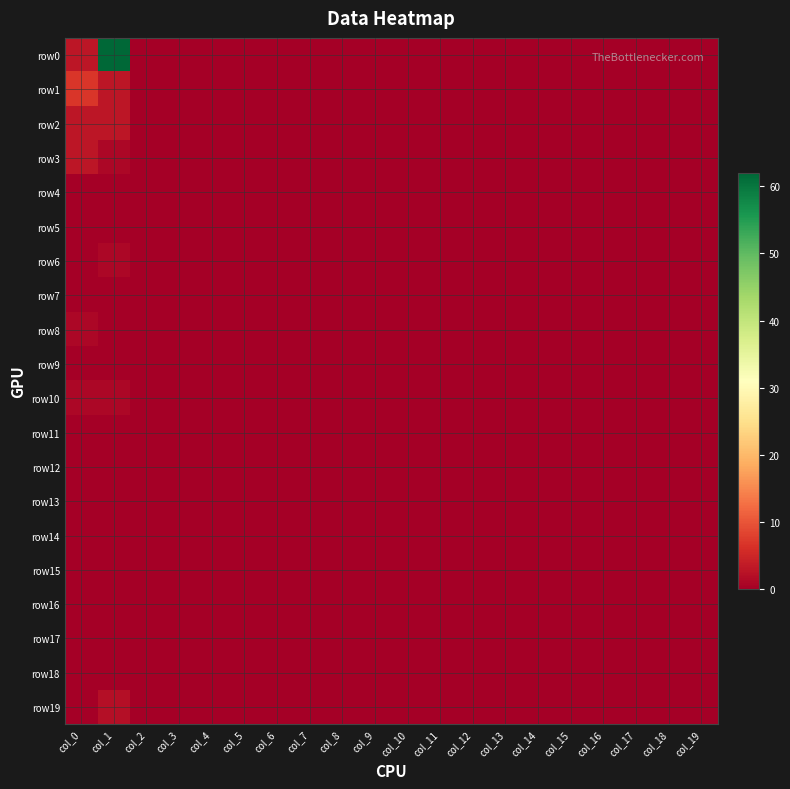

At which category is the sum across all series the highest?

col_1